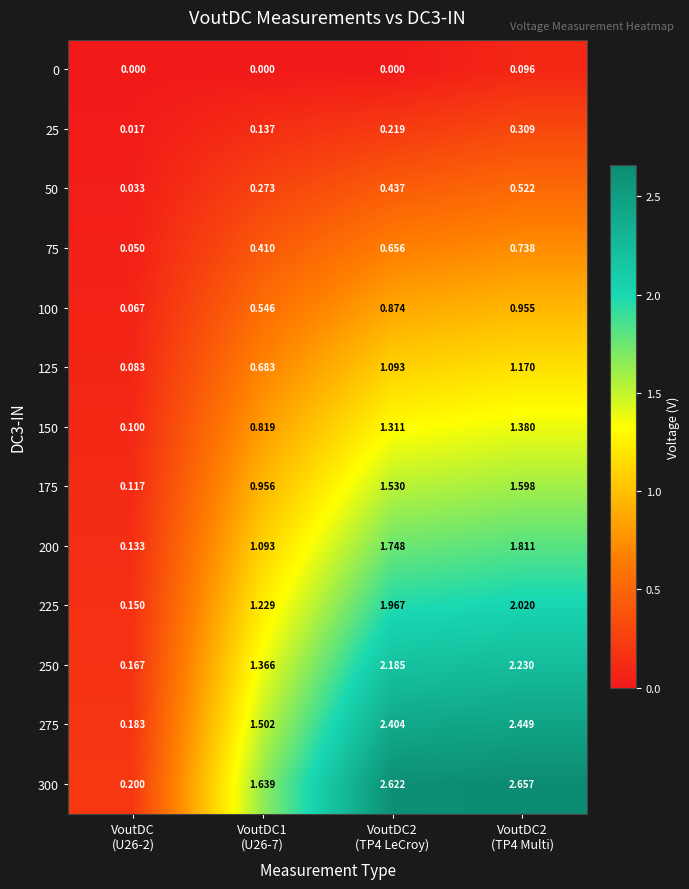

At which category is the sum across all series the highest?

VoutDC2
(TP4 Multi)